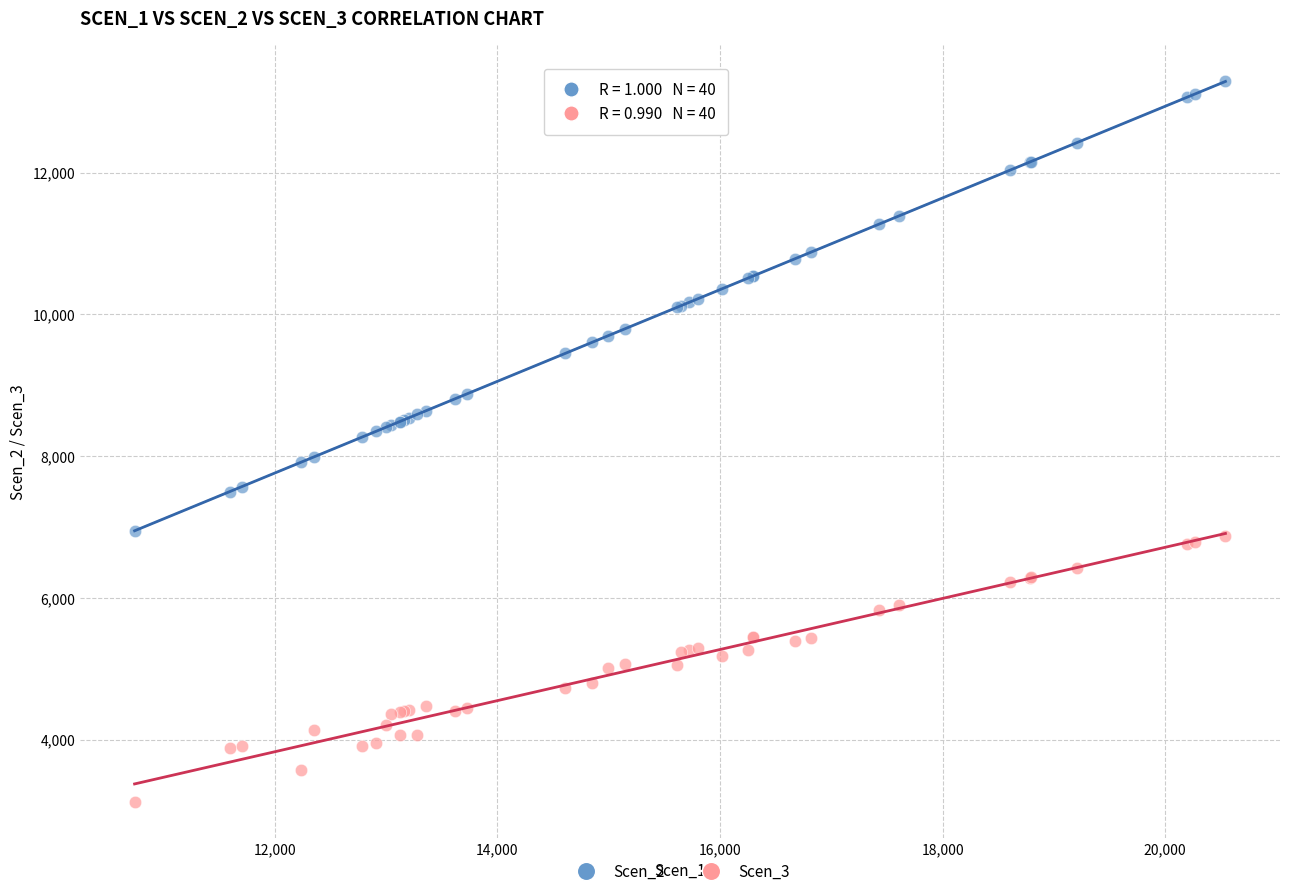

Which series has the largest Y range (max minus min)?

Scen_2